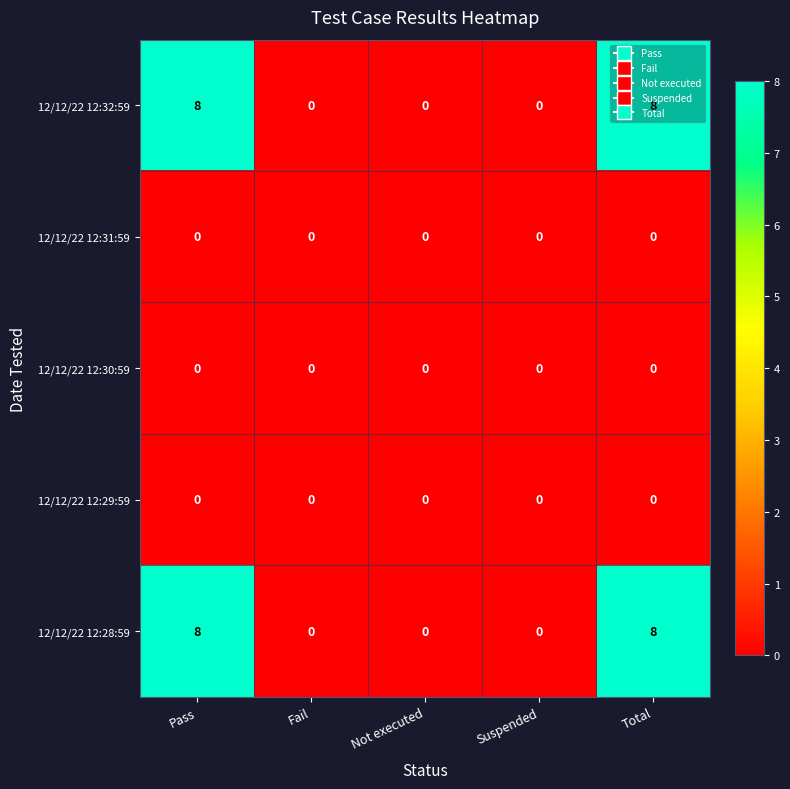

What is the difference between the highest and lowest values at Pass?

8